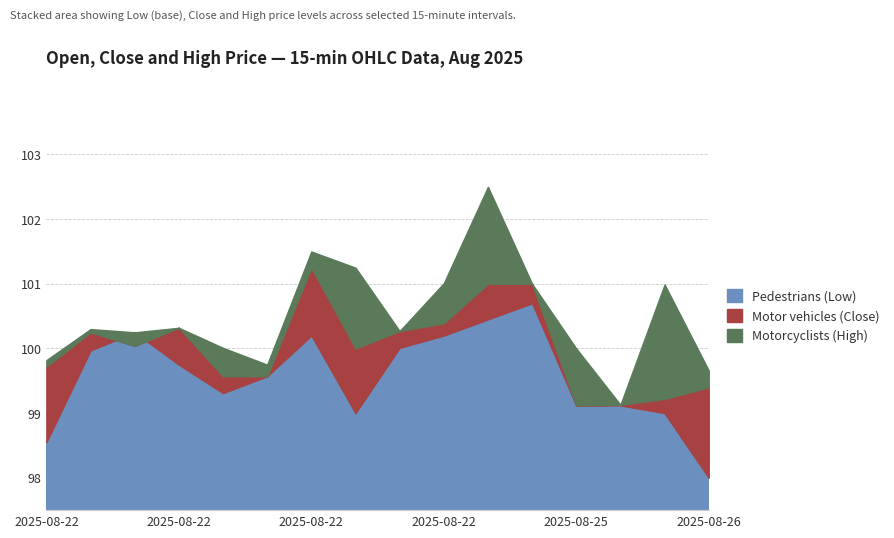

How many intersections are there between Motor vehicles (Close) and Pedestrians (Low)?

2